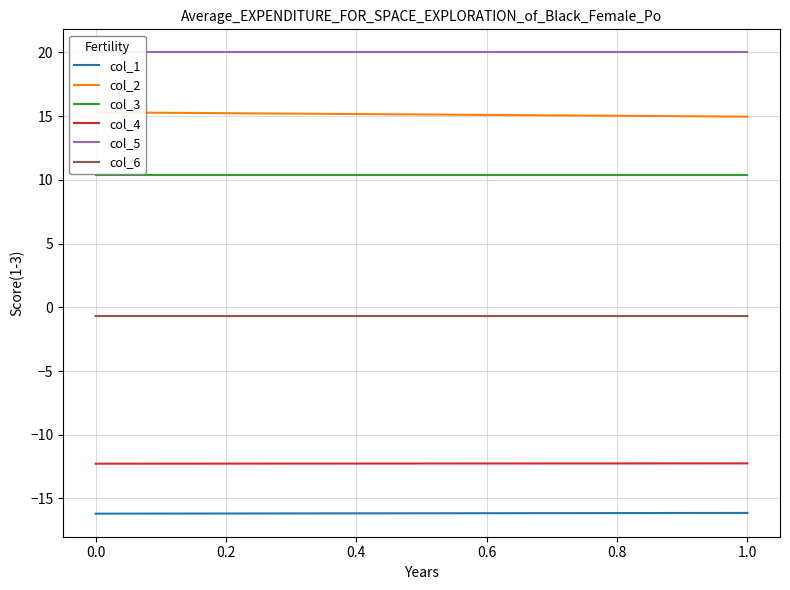

Count the number of data series in this chart.

6